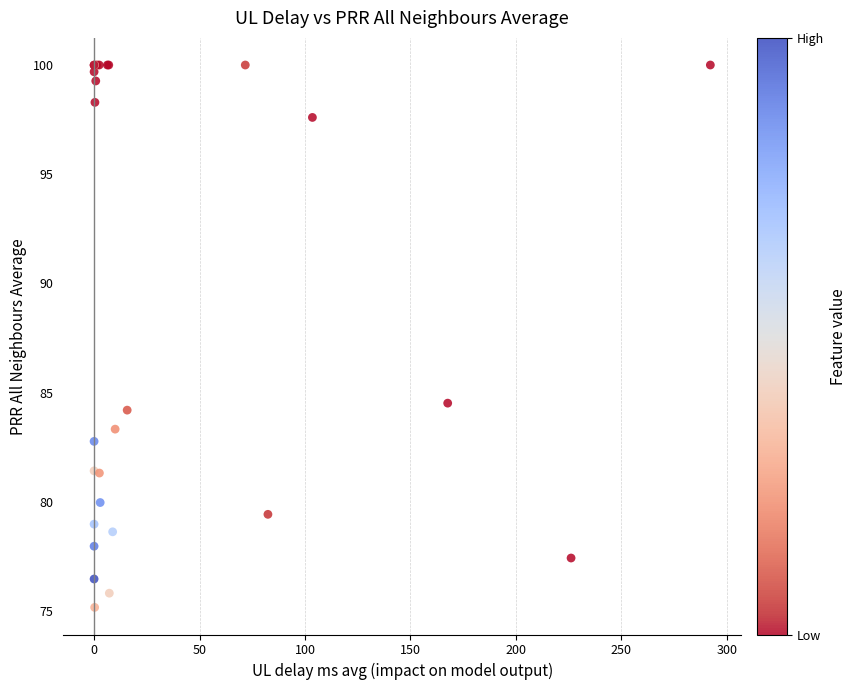

What Y value in the scatter plot is closest to 87?

84.5